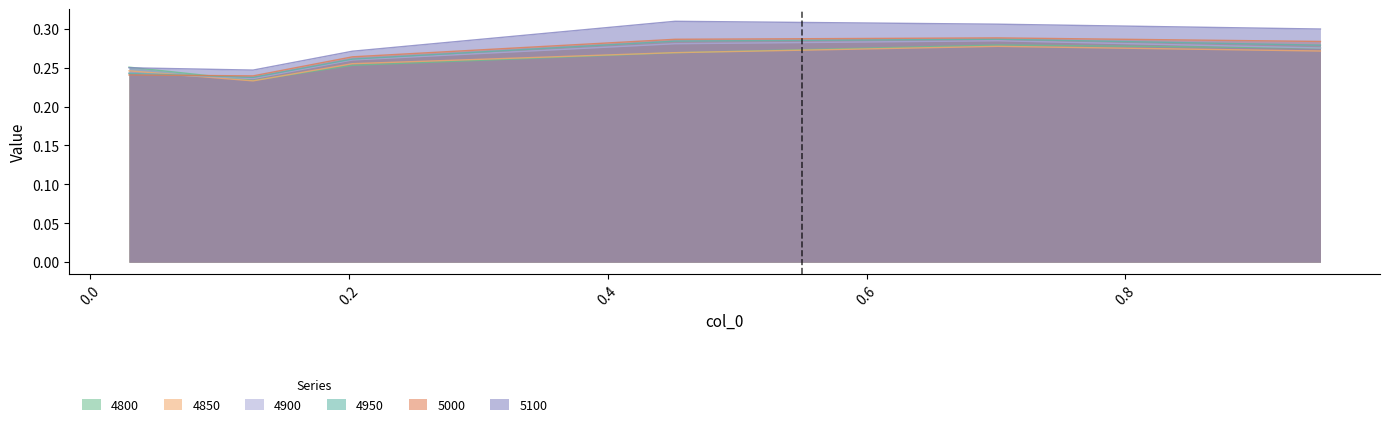

True or false: 5100 and 5000 cross at least once.

False